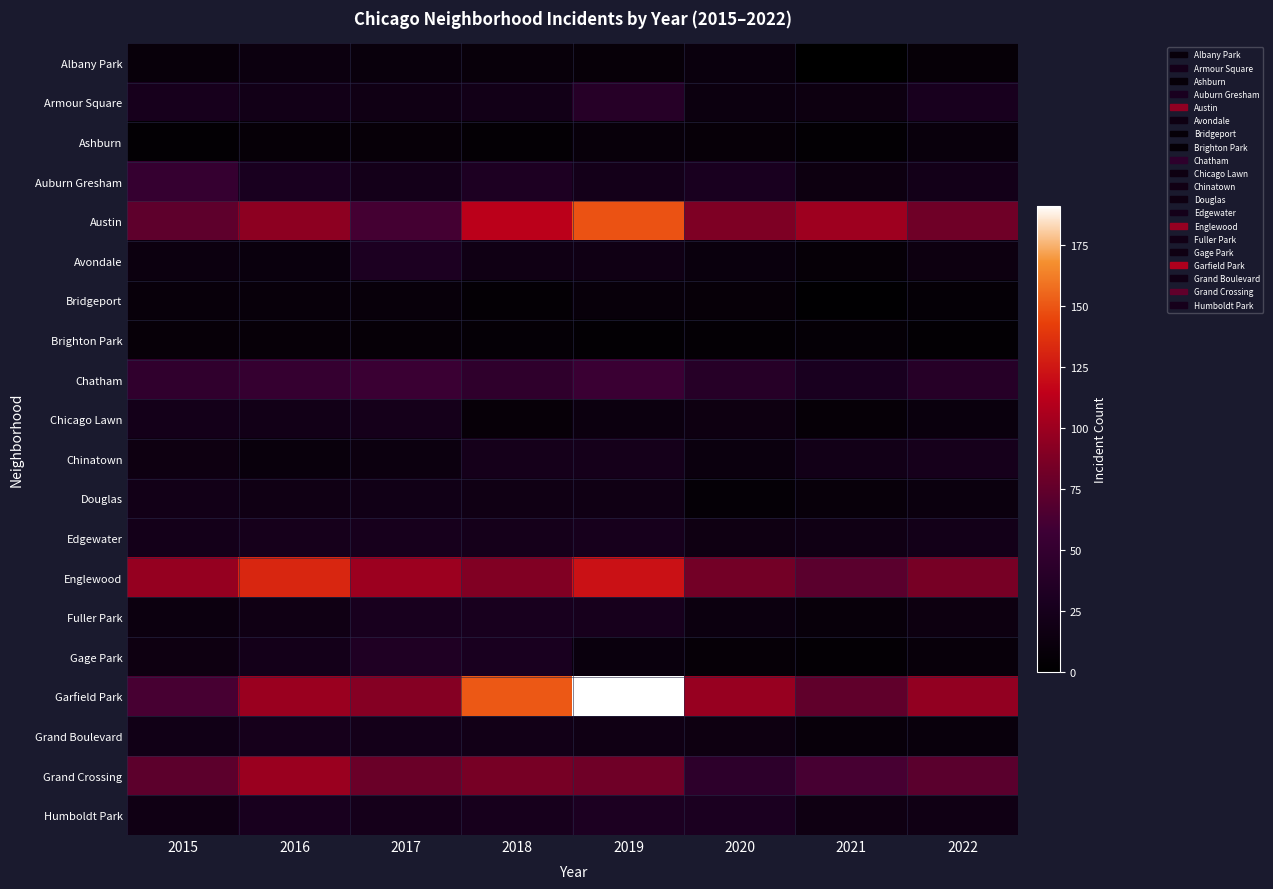

Which series changed the most between 2019 and 2020?

Garfield Park